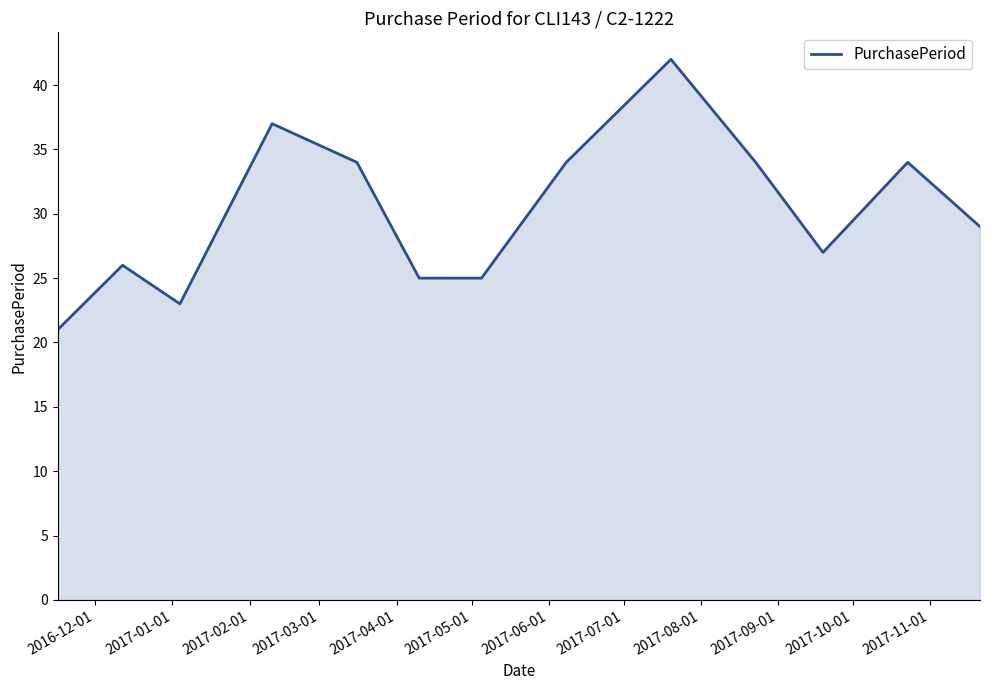

What is the difference between the maximum and minimum values?

21